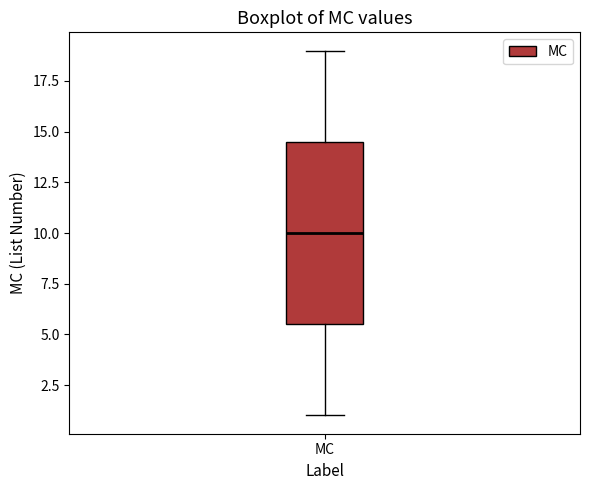

Where does the upper whisker of the box for MC end on the y-axis? The values are not printed on the chart, so give them approximately, as read against the axis.

19.0